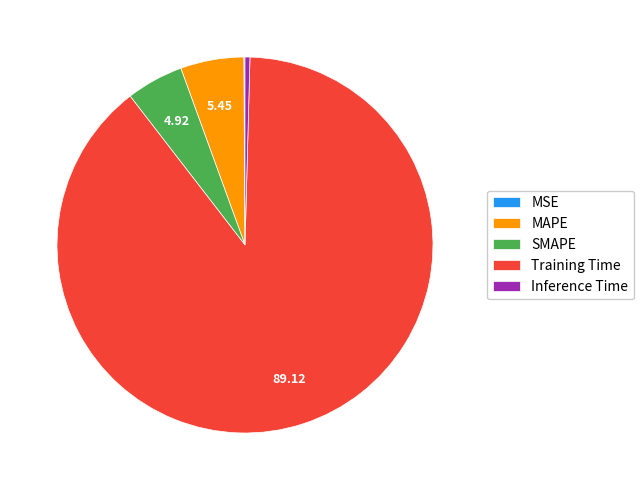

Which category has the biggest portion of the pie?

Training Time